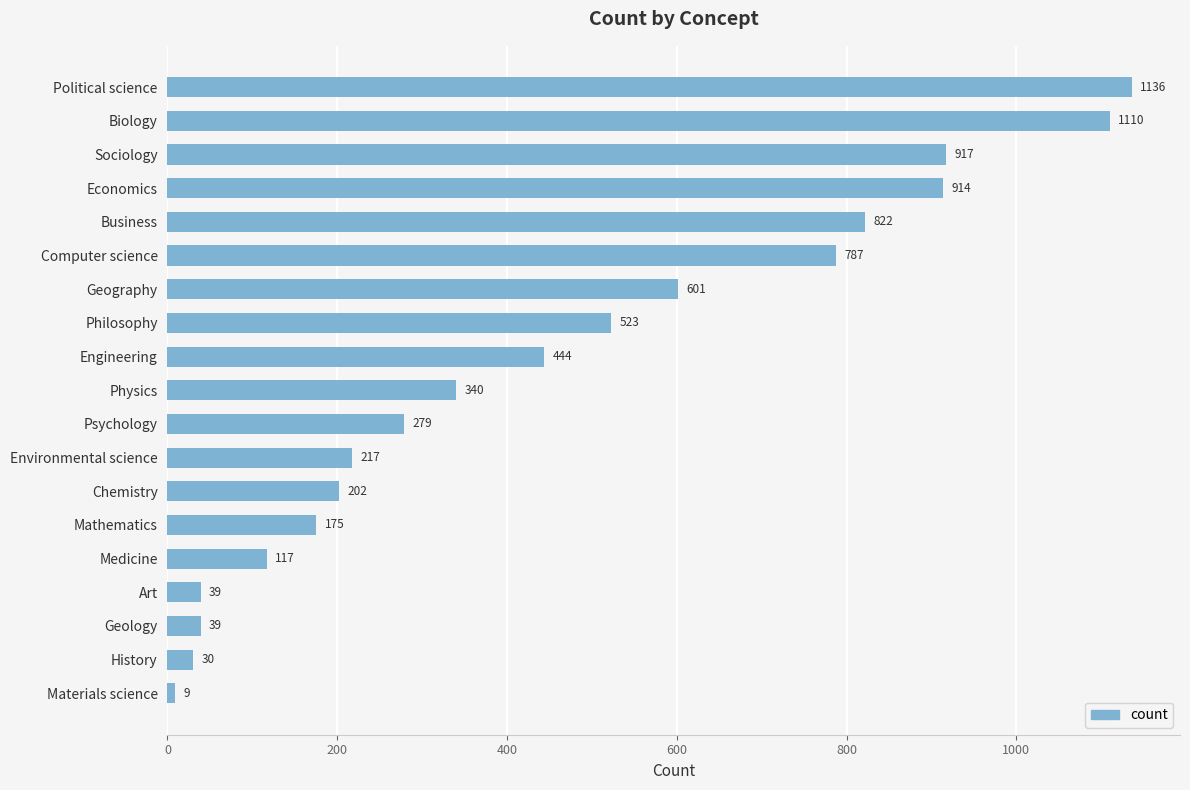

True or false: the data shows 431 at Biology.

False